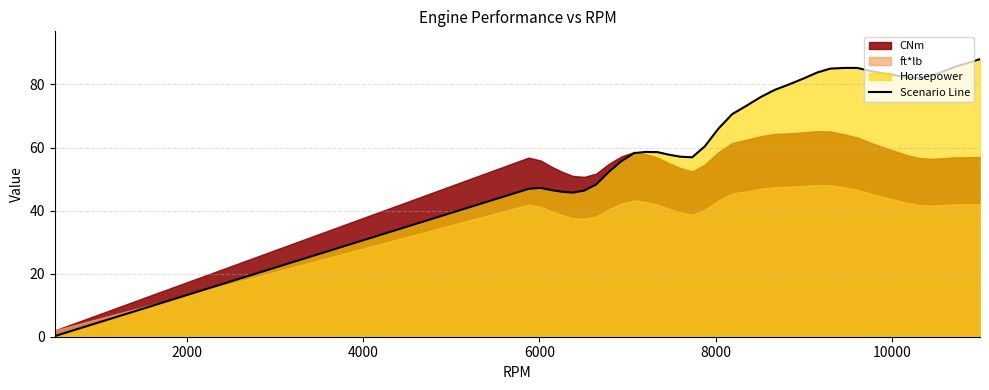

How many lines are shown in the chart?

1